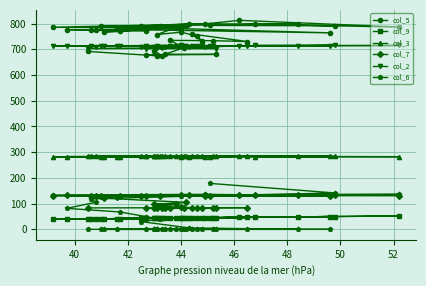

Rank the series by their maximum value, from highest to lowest.

col_5, col_2, col_3, col_6, col_7, col_9